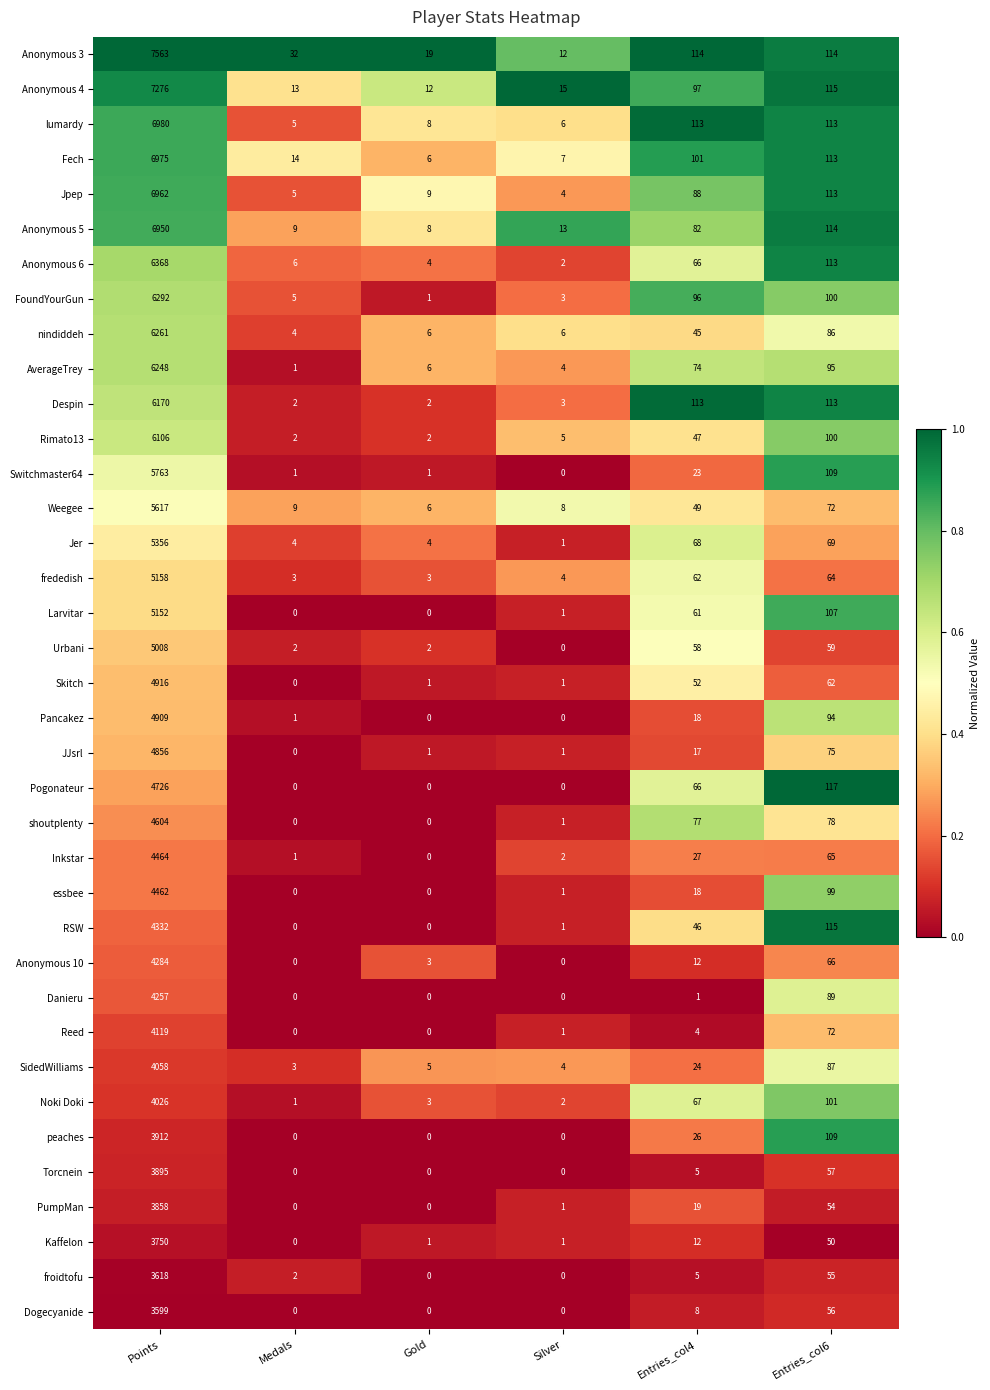

What is the sum of all Kaffelon values?

3814